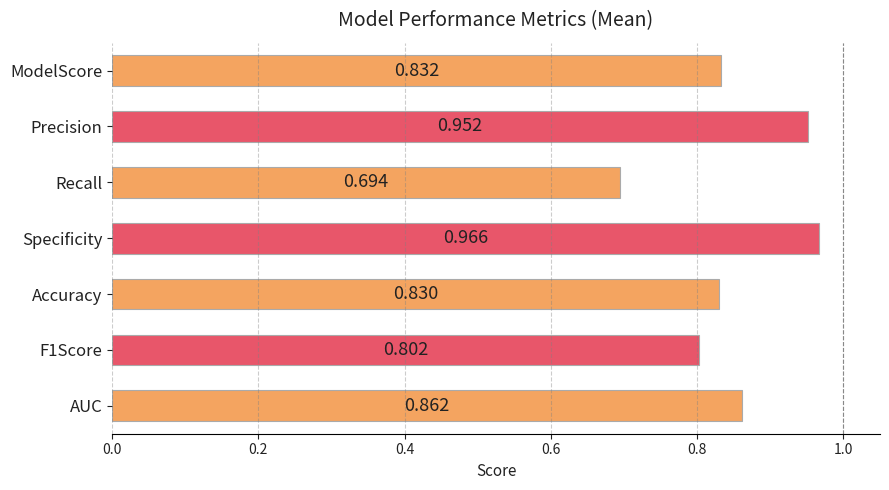

What is the label of the 6th bar from the bottom?

Precision